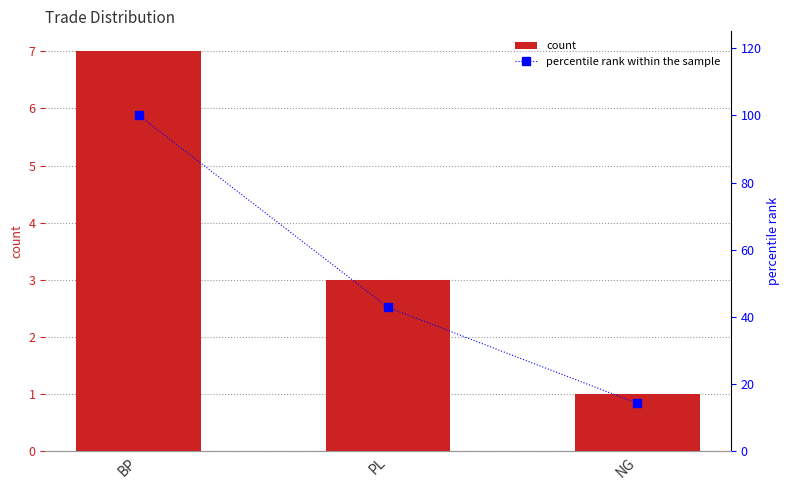

What is the highest value of the percentile rank within the sample series?

100.0